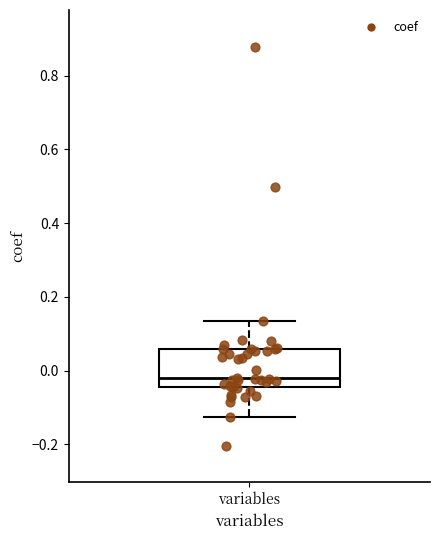

Transcribe this box plot: give where the median line is, the range the box spans, and where the two whiskers end, as read against the y-axis. The values are not printed on the chart, so give them approximately, as read against the axis.

median -0.02, box -0.04 to 0.06, whiskers -0.12 to 0.14